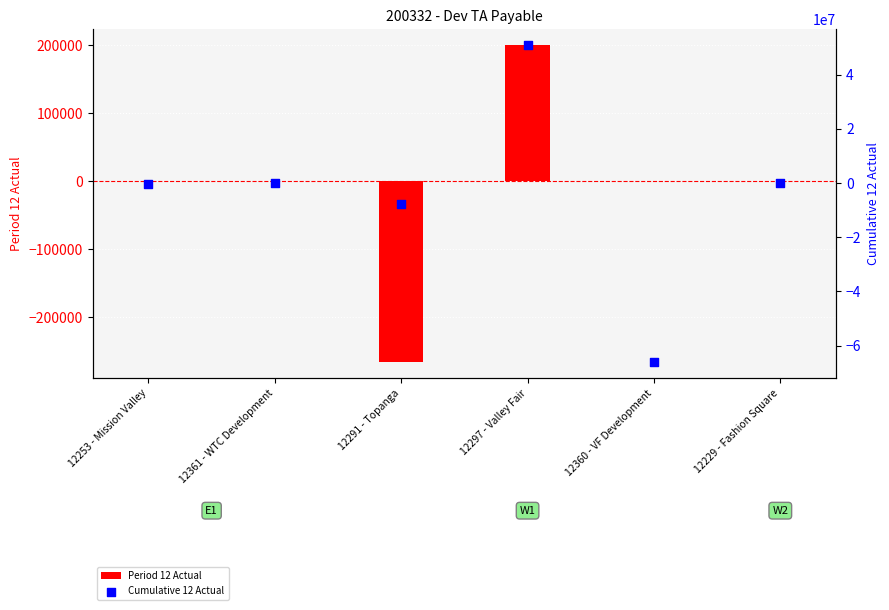

Which series contains the lowest Y value?

Cumulative 12 Actual